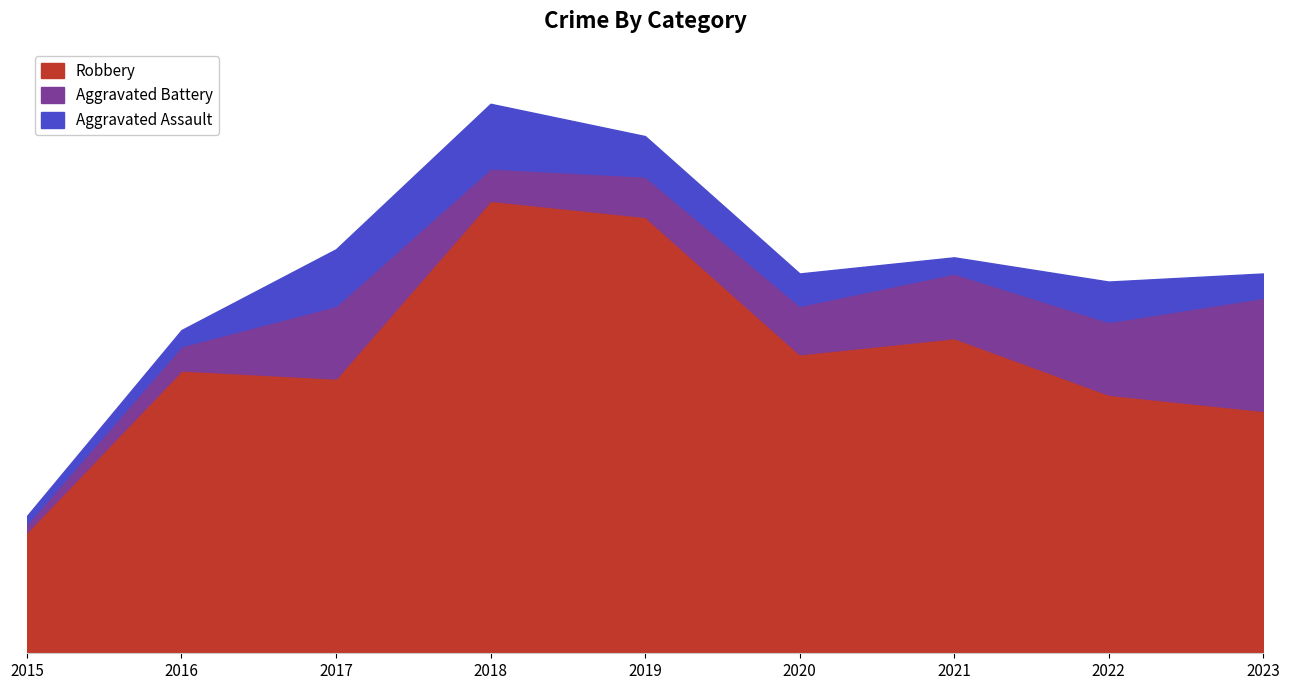

True or false: Robbery and Aggravated Battery cross at least once.

False